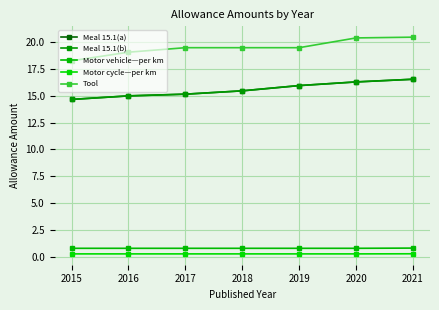

Between 2017 and 2015, which is larger?

2017